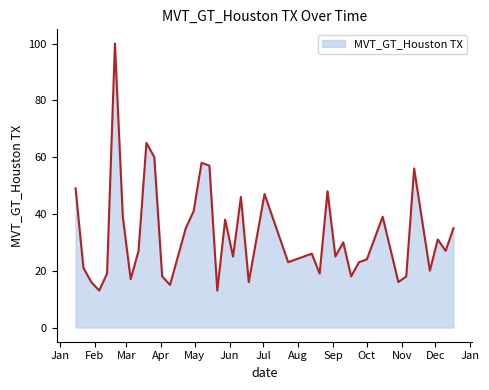

What is the greatest value displayed?

100